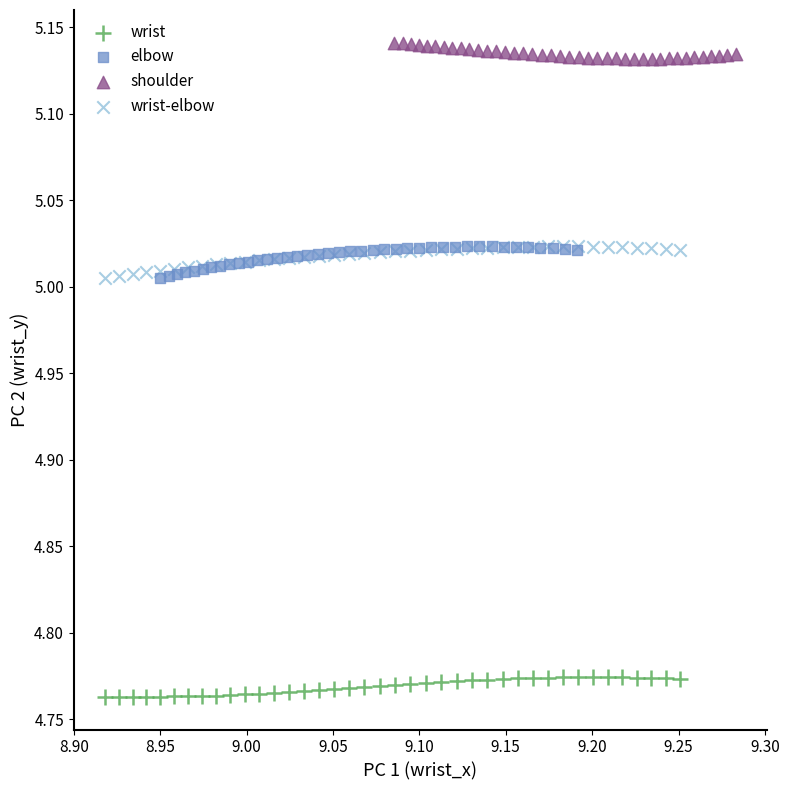

What are all the series names shown in the legend?

wrist, elbow, shoulder, wrist-elbow